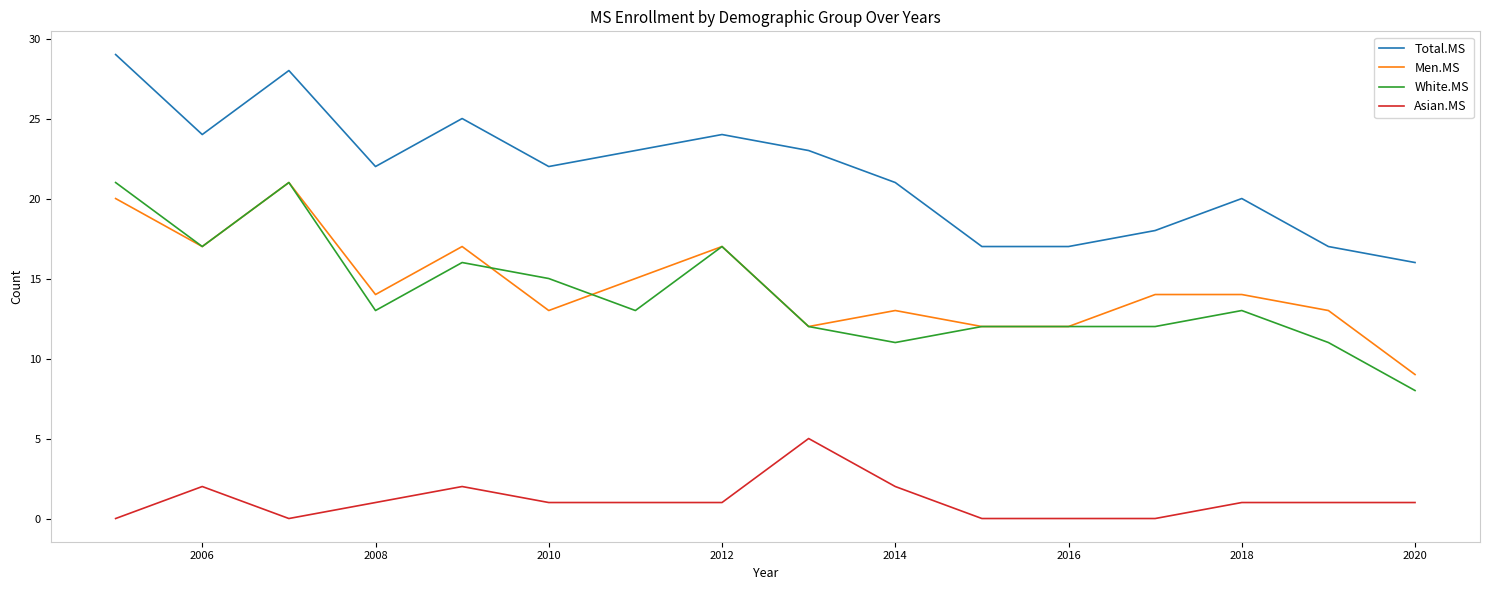

What is the minimum value for White.MS?

8